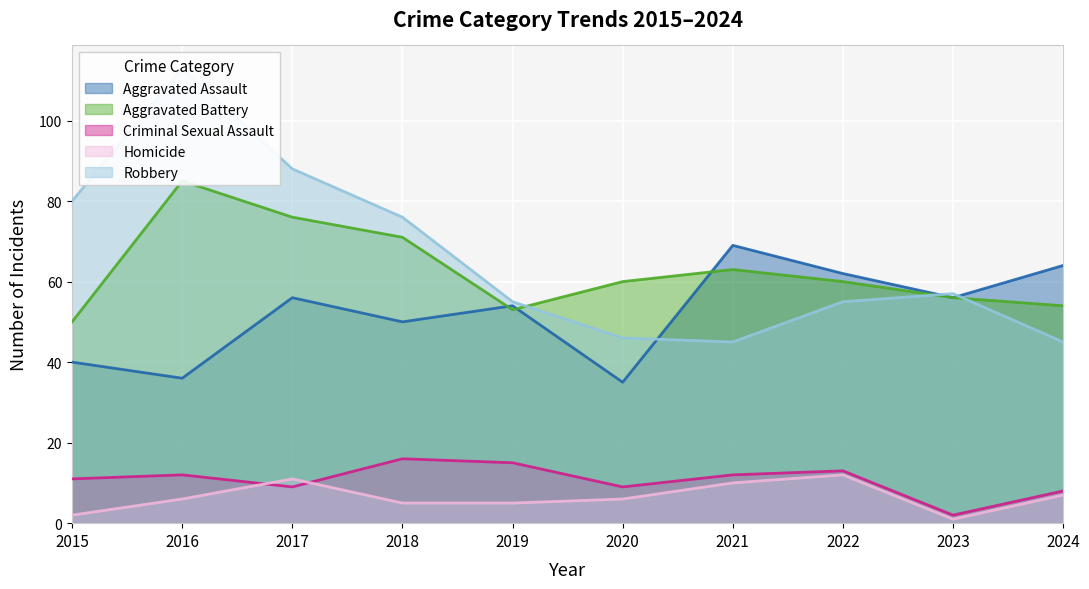

At which category does the chart reach its peak across all series?

2016